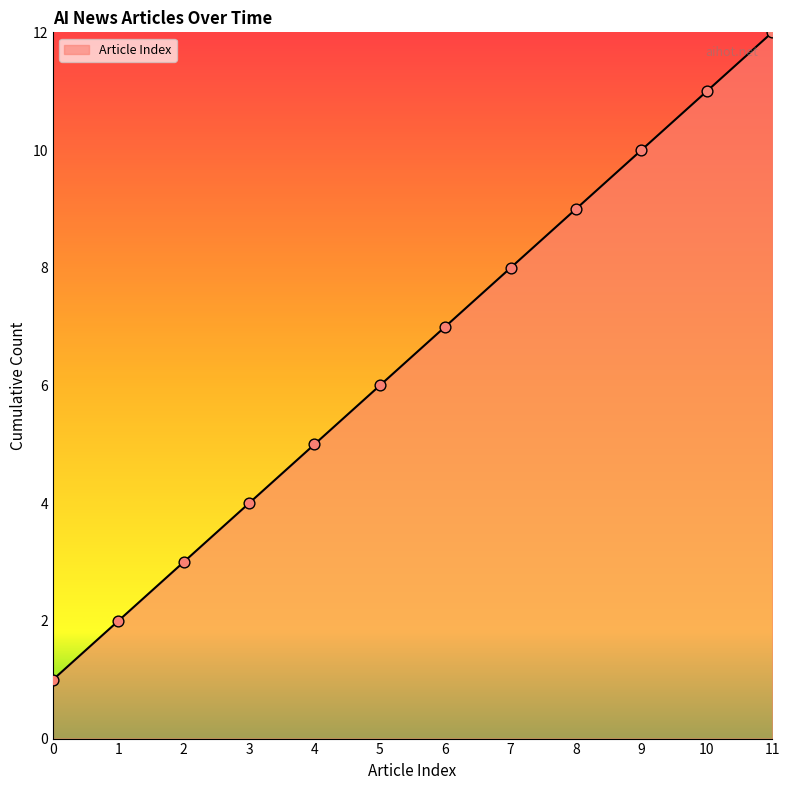

Between 9 and 8, which is larger?

9